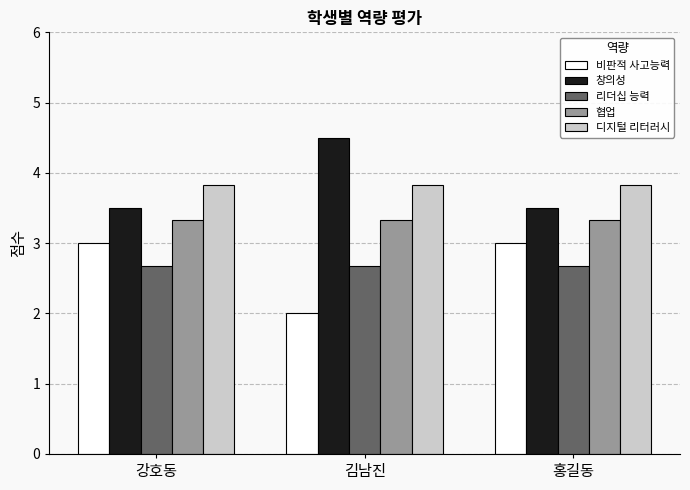

What is the value of the 비판적 사고능력 bar at the 2nd from the left?

2.0